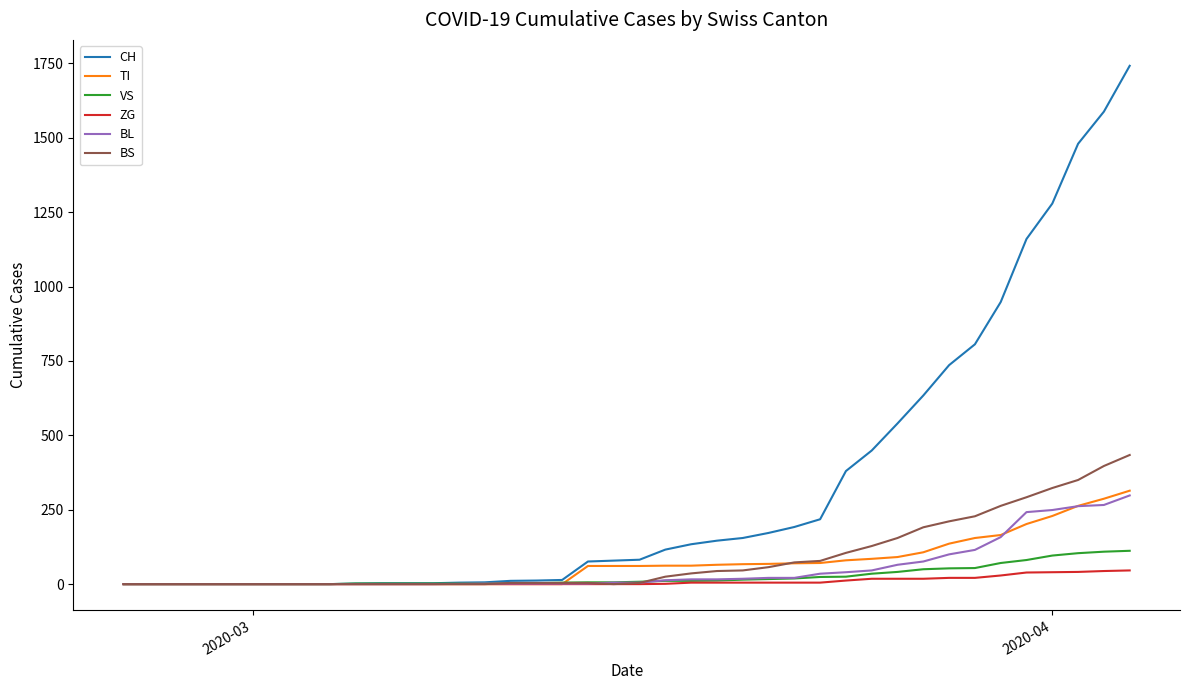

Which series has the largest total across all categories?

CH